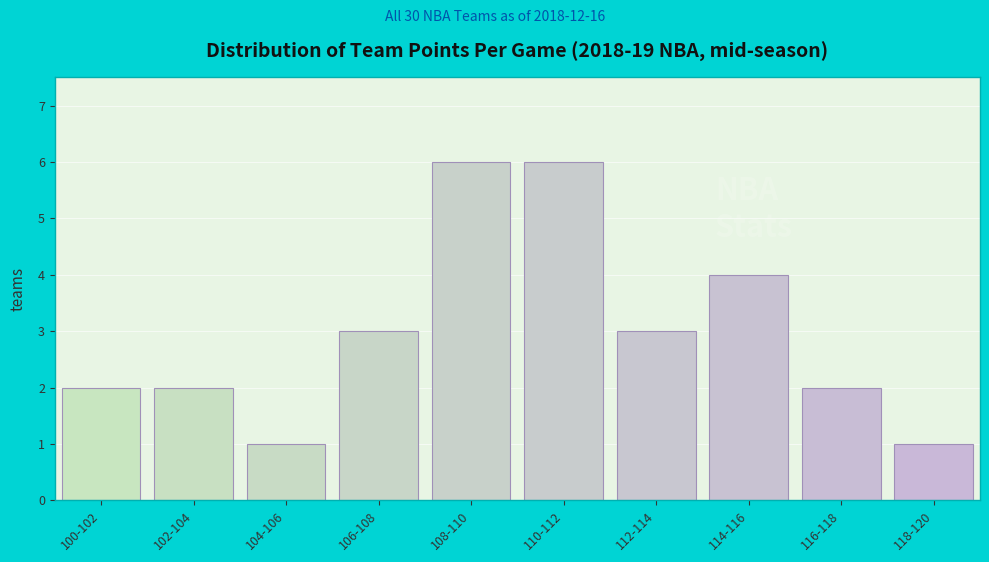

Reading left to right, transcribe all the data shown in this chart.

2	2	1	3	6	6	3	4	2	1